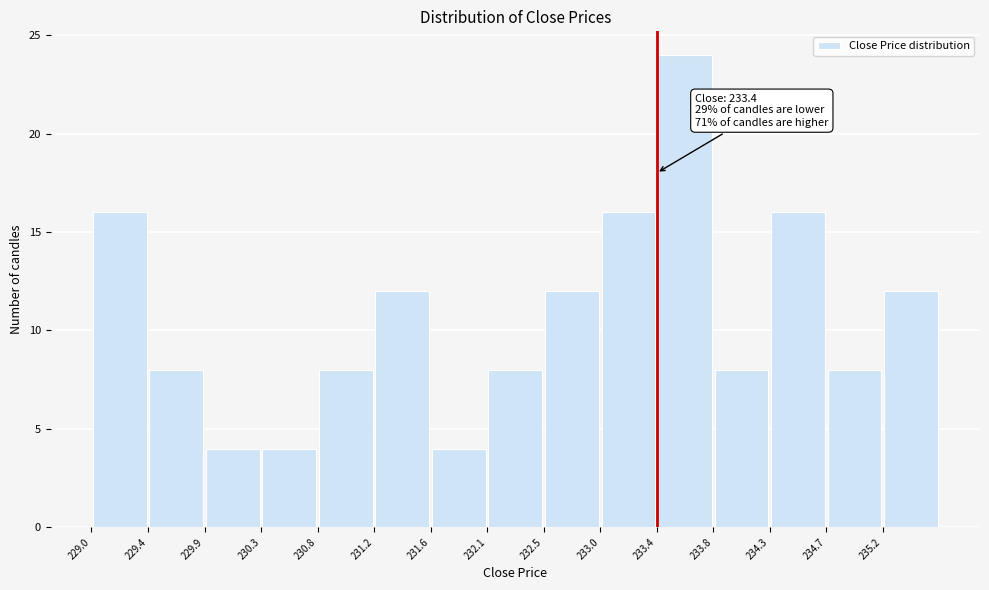

Over which range of the x-axis is the bar tallest?

233.40 to 233.84